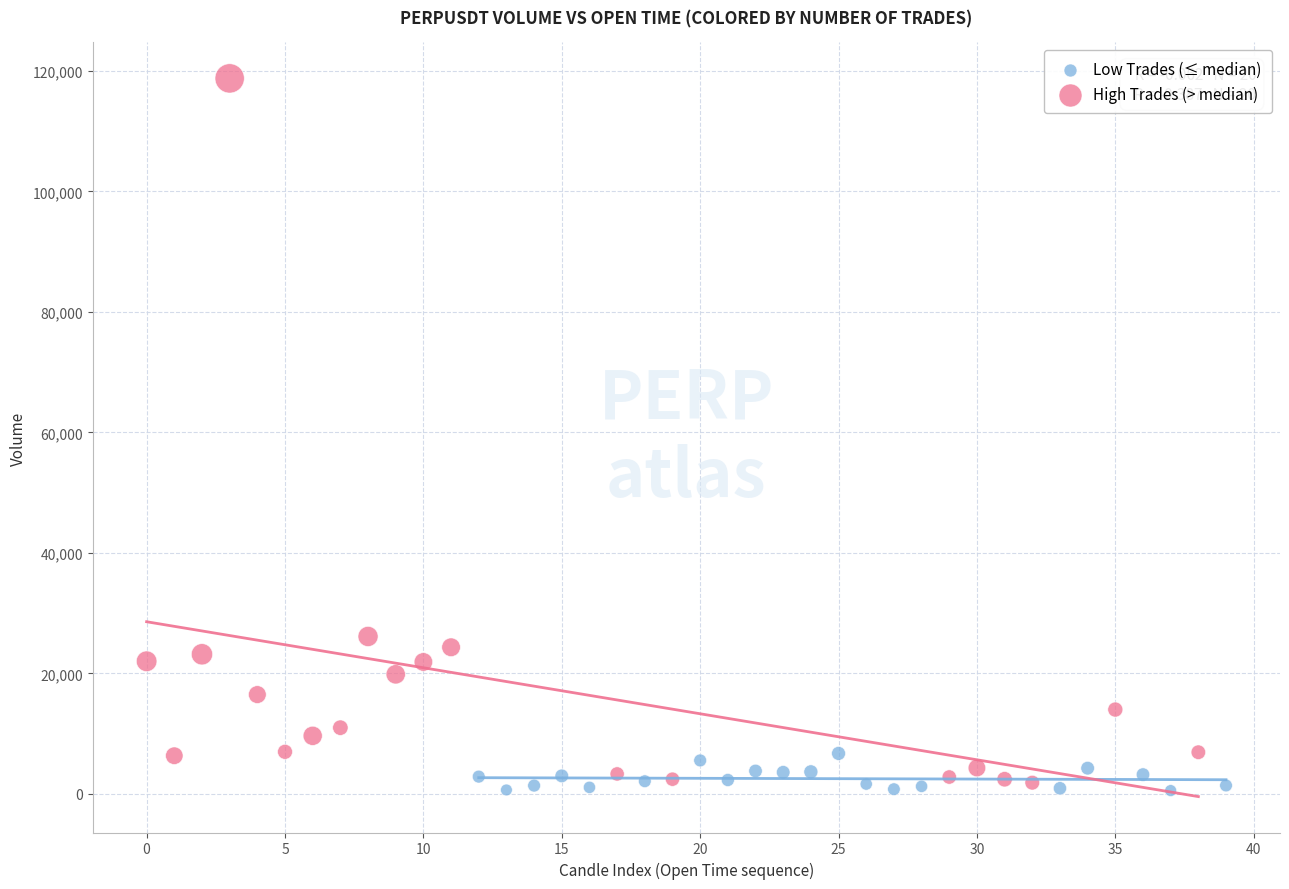

Which series has the widest spread of Y values?

High Trades (> median)